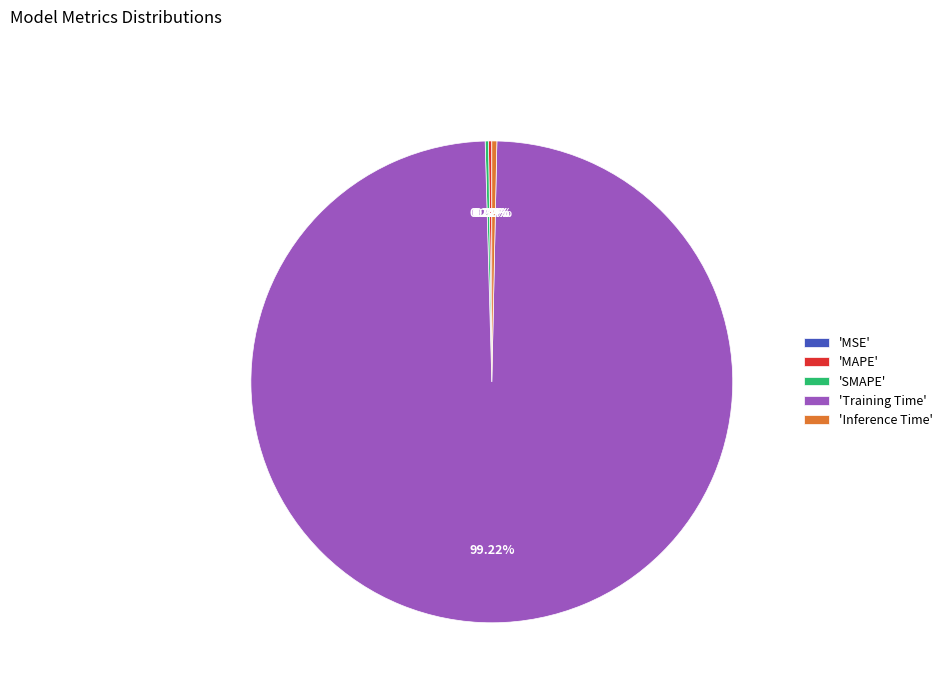

What is the majority slice?

'Training Time'